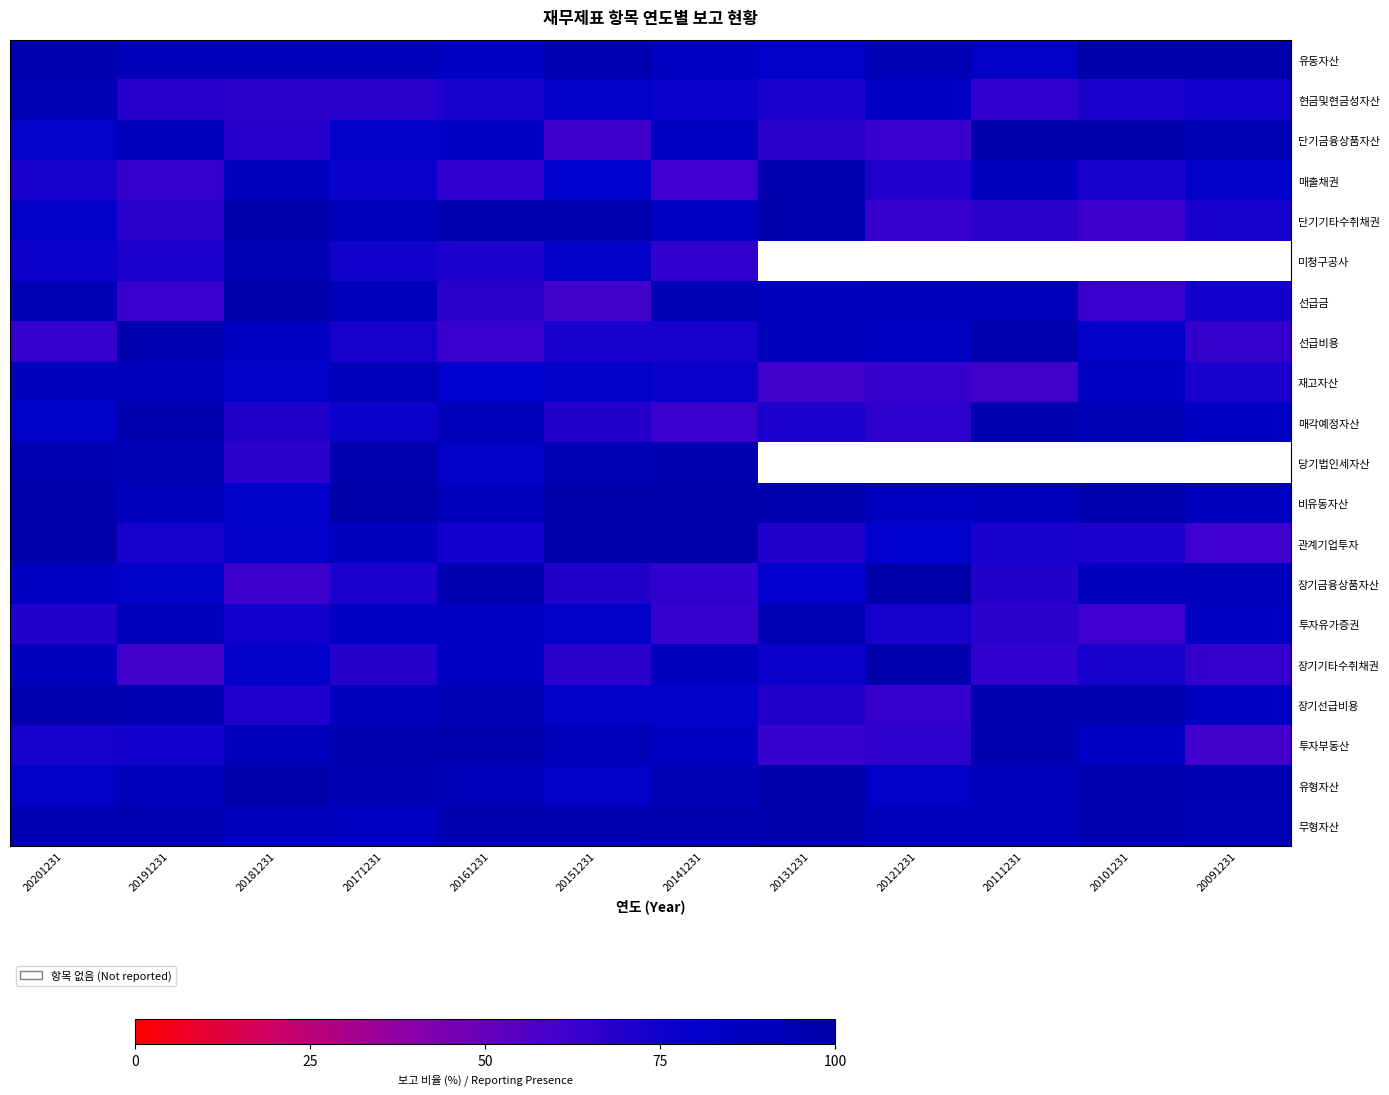

Where does the 투자유가증권 series first go above 81?

20191231